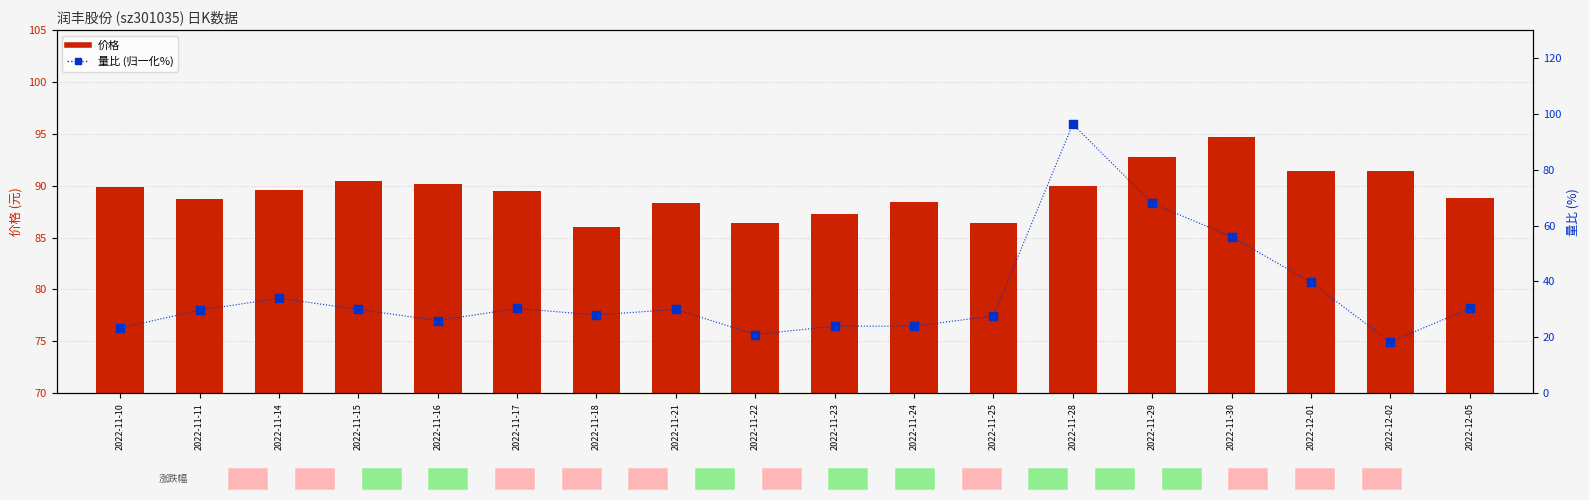

What are all the series names shown in the legend?

价格, 量比 (归一化%)